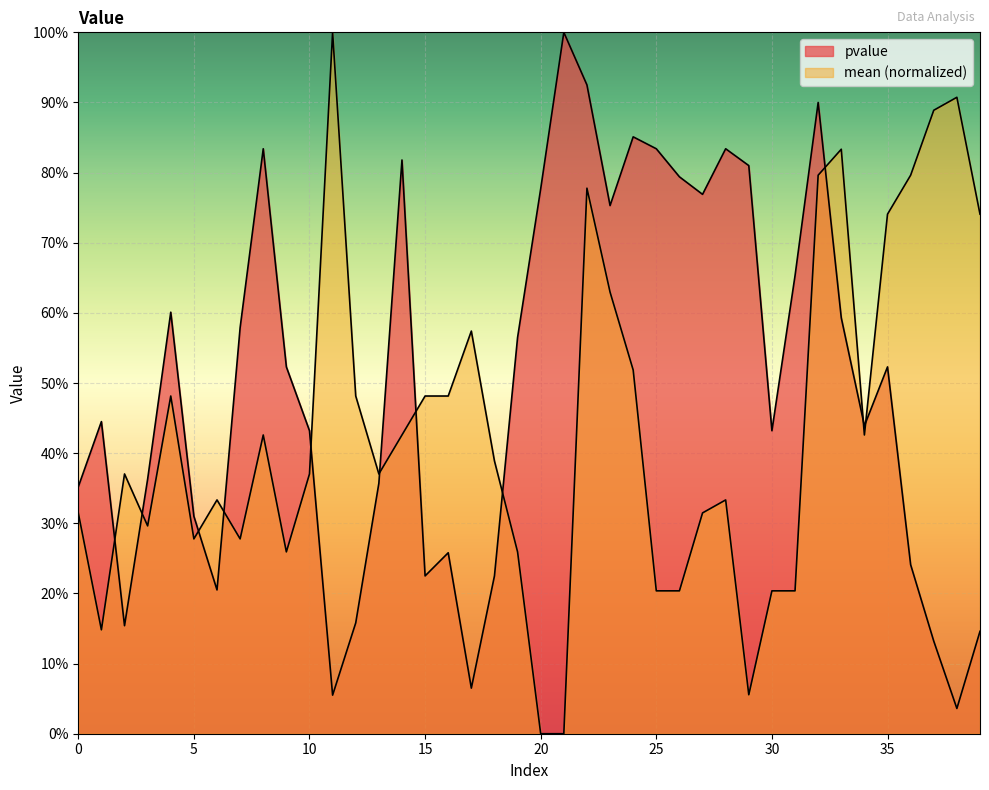

In pvalue, how many points are lower than both neighbors (excluding endpoints)?

10